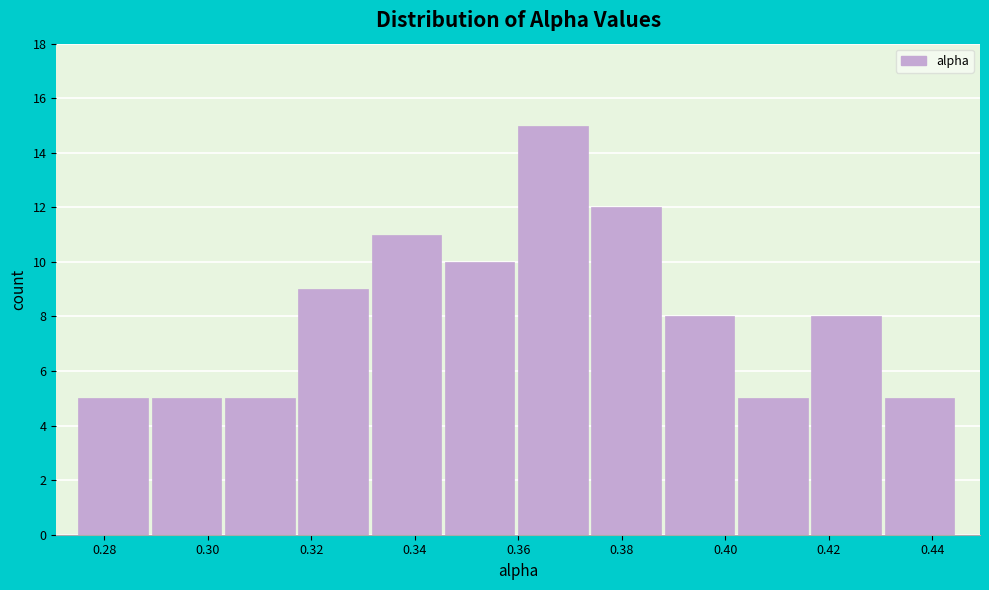

How tall is the bar that spans 0.346 to 0.360 on the x-axis? Neither the bar edges nor the heights are printed on the chart, so give them approximately, as read against the axes.

10